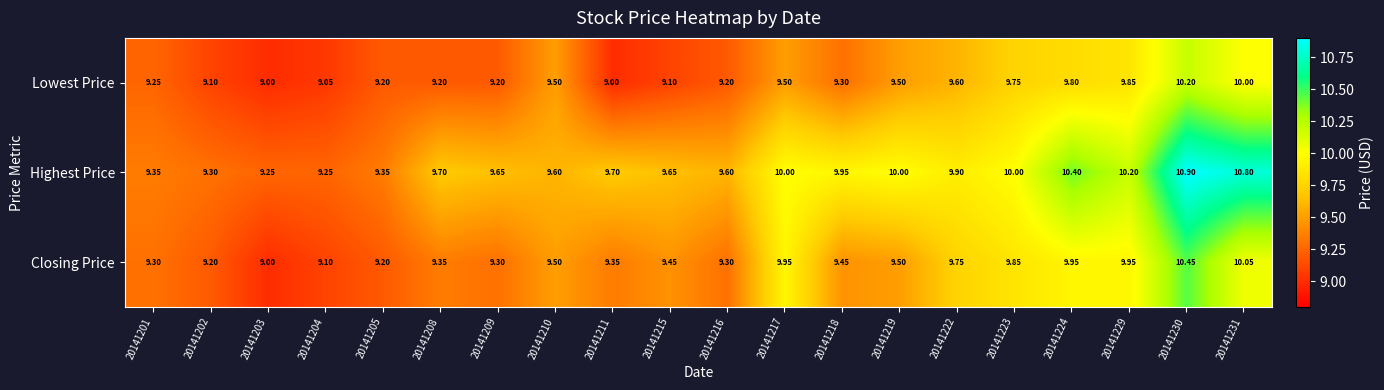

Rank the series at 20141204 from highest to lowest value.

Highest Price, Closing Price, Lowest Price